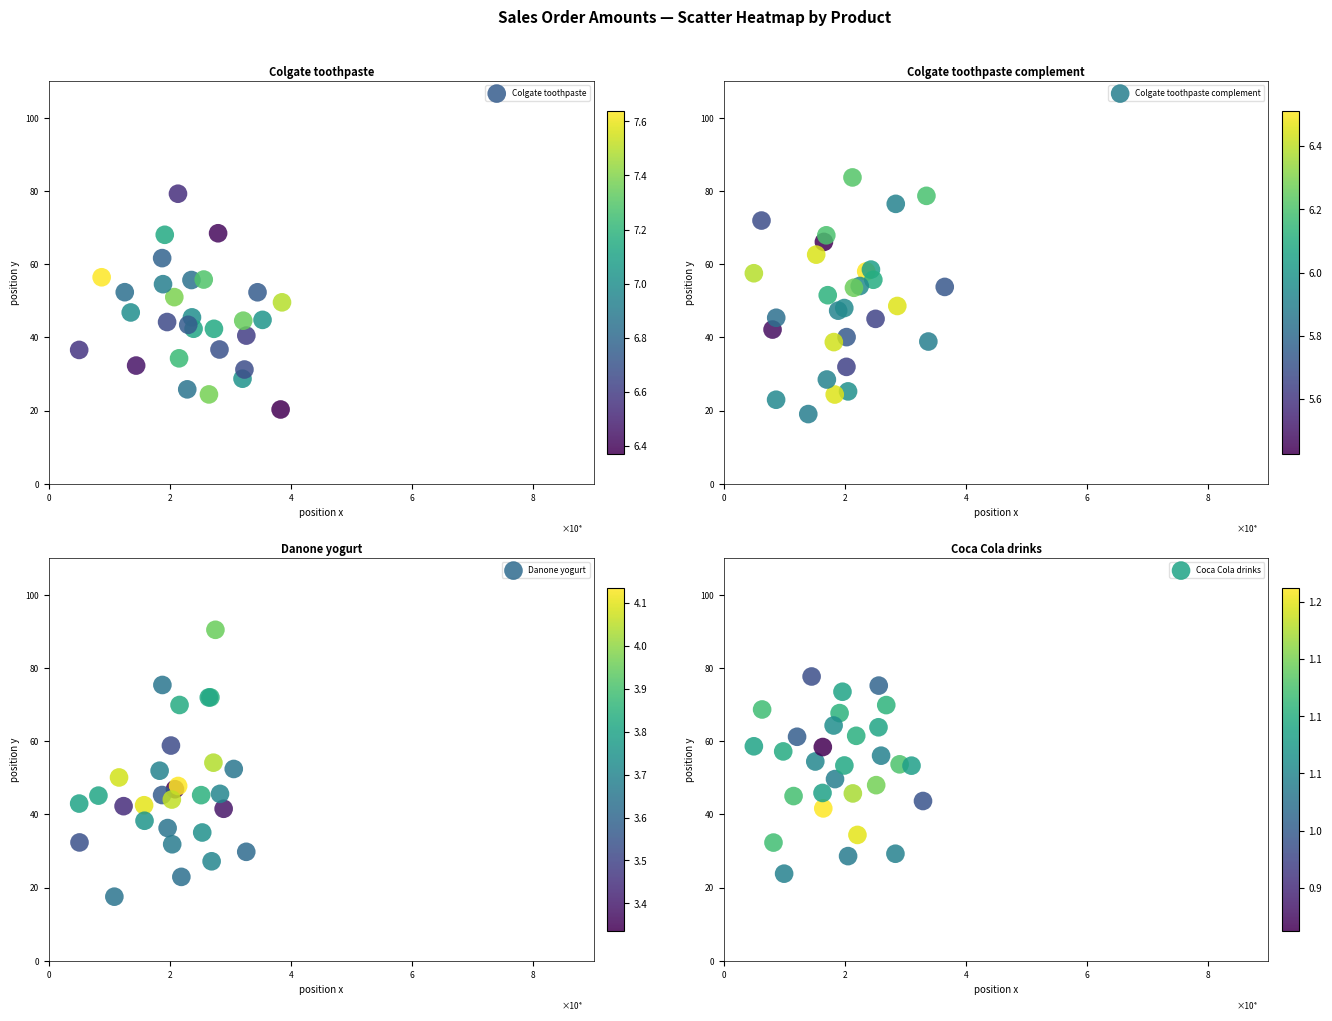

What is the maximum value shown in the chart?

90.4